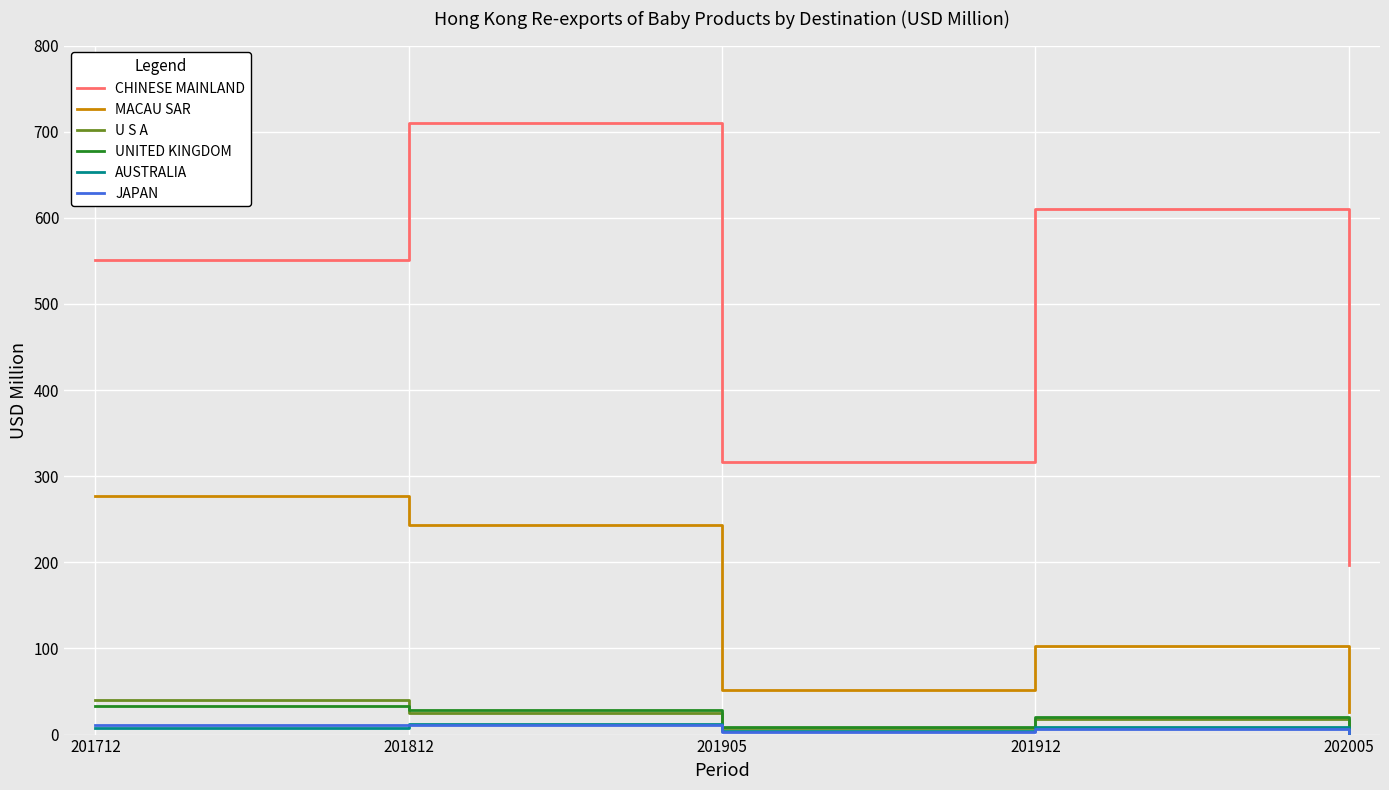

Between 201912 and 202005, which series saw the biggest shift?

CHINESE MAINLAND